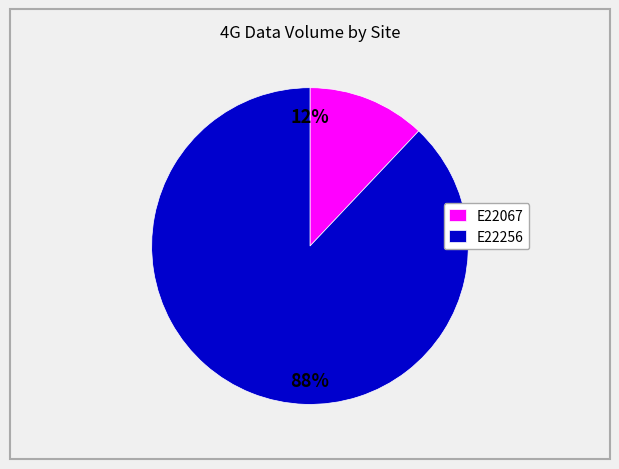

What percentage is the E22256 slice, to the nearest percent?

88%